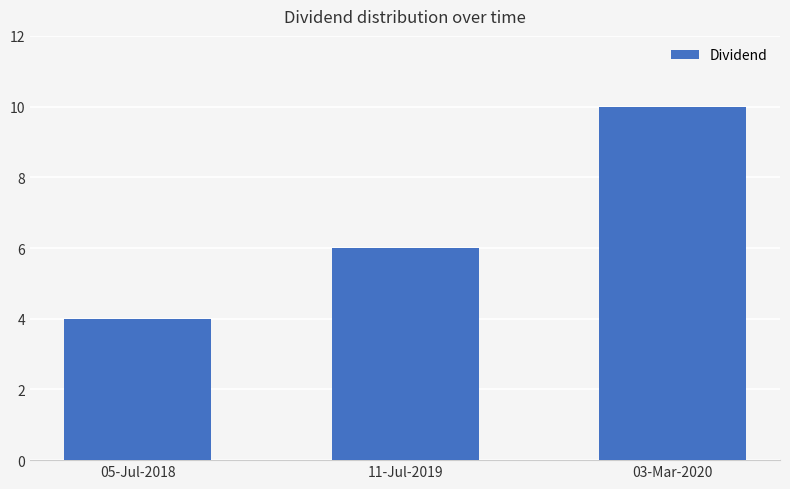

How many categories are shown in the chart?

3